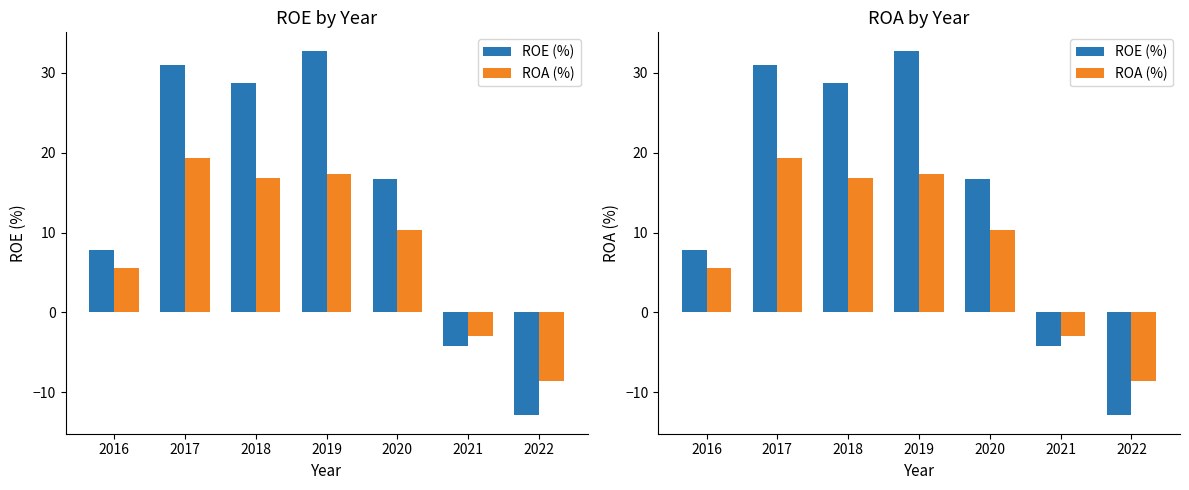

Between 2019 and 2021, which is larger?

2019